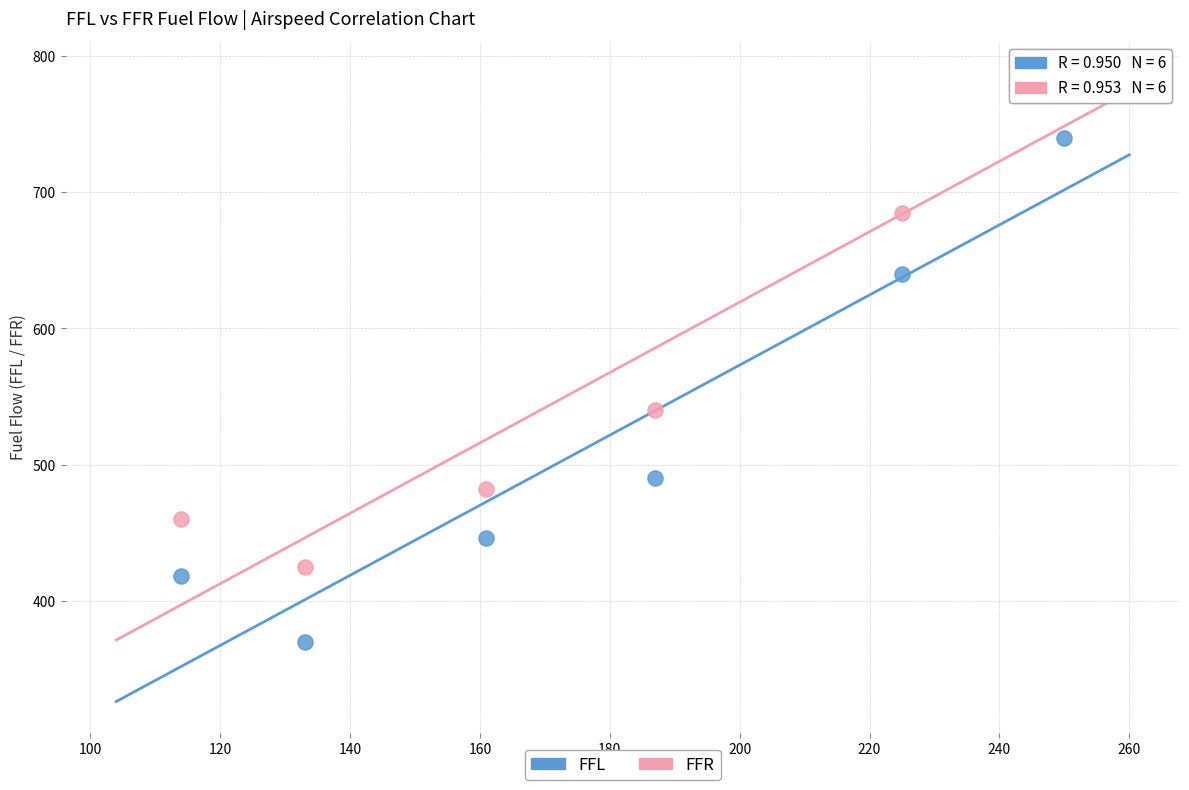

Which series reaches the minimum Y coordinate?

FFL